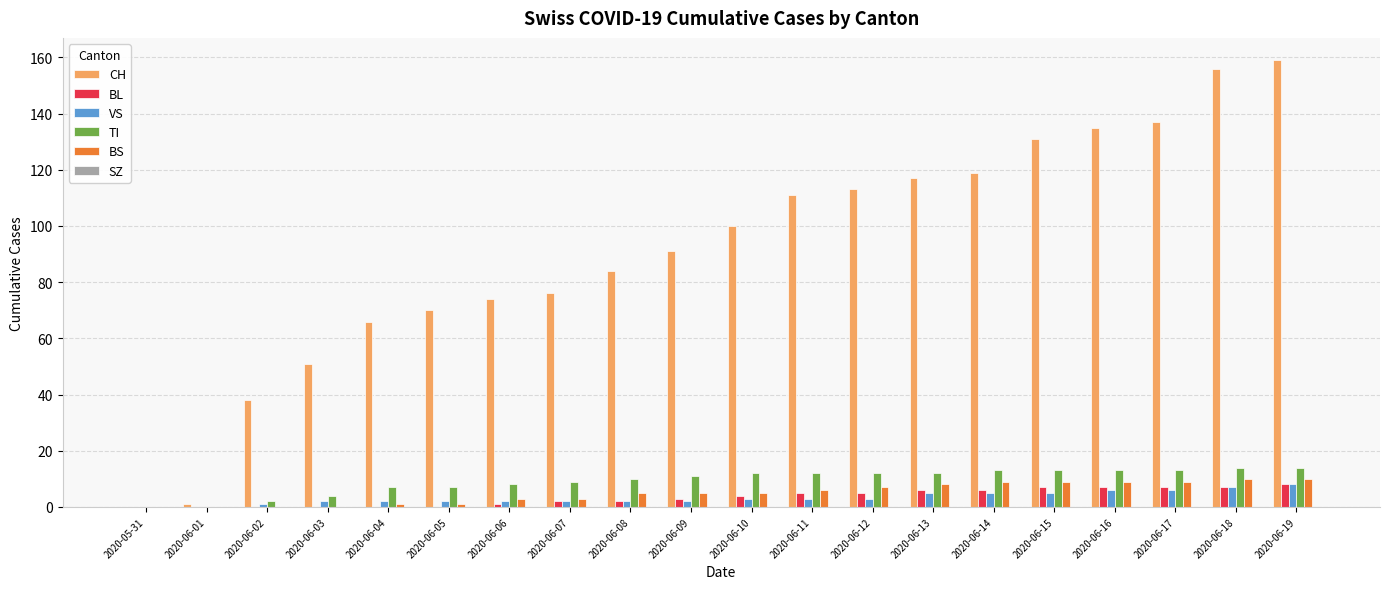

Which series has the largest total across all categories?

CH